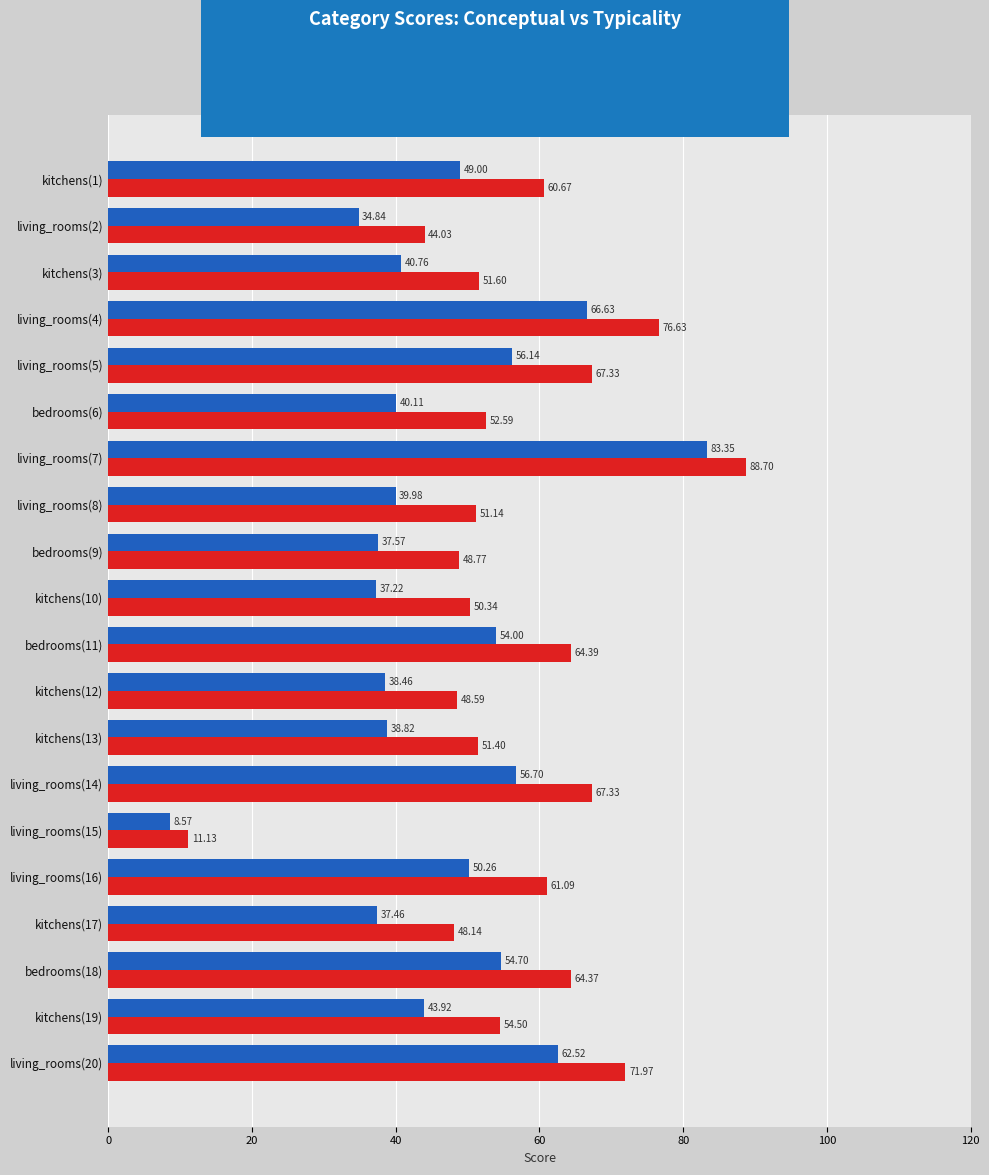

What are all the series names shown in the legend?

typicality, conceptual